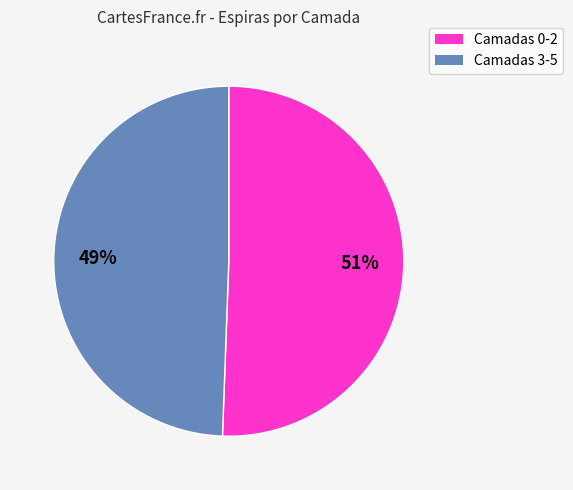

Does any single category account for the majority?

Yes